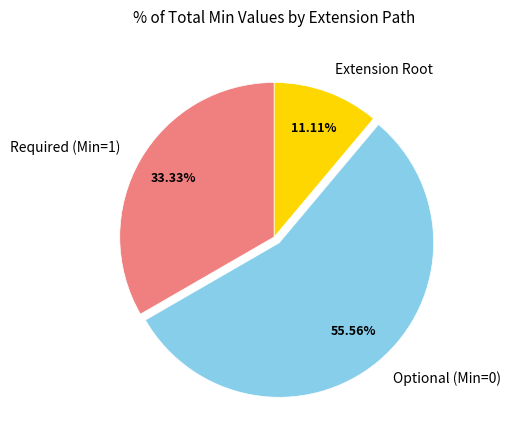

How many segments does this pie chart have?

3